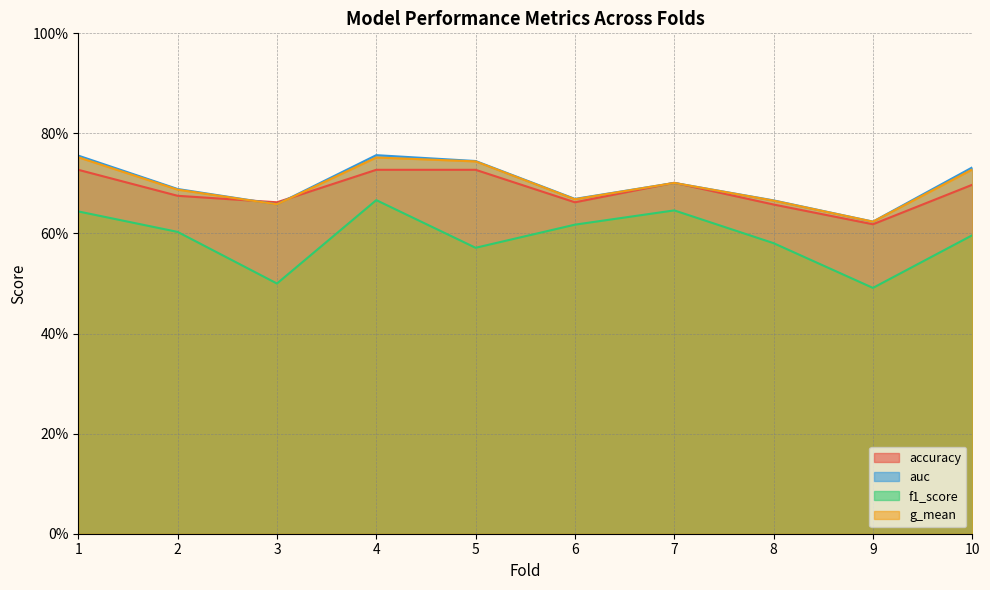

What is the approximate value of f1_score at 6?

0.6